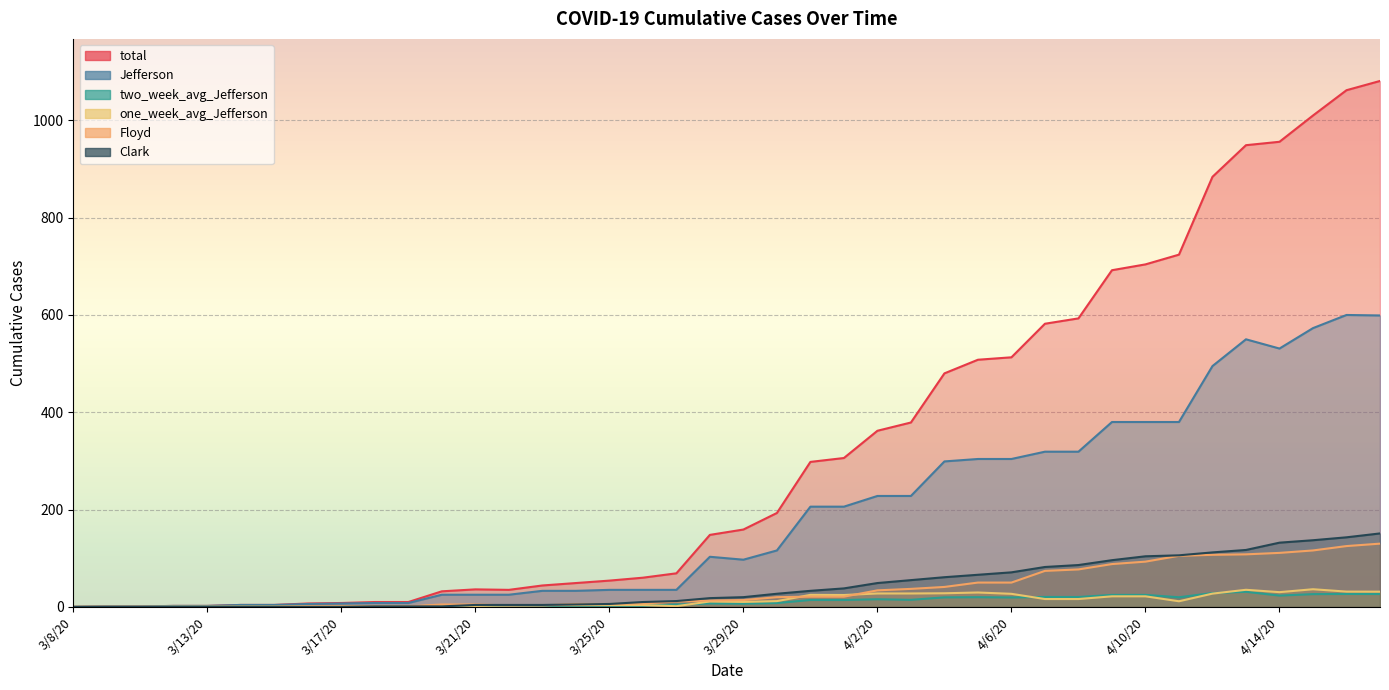

Rank the series at 3/20/20 from lowest to highest value.

Clark, two_week_avg_Jefferson, one_week_avg_Jefferson, Floyd, Jefferson, total